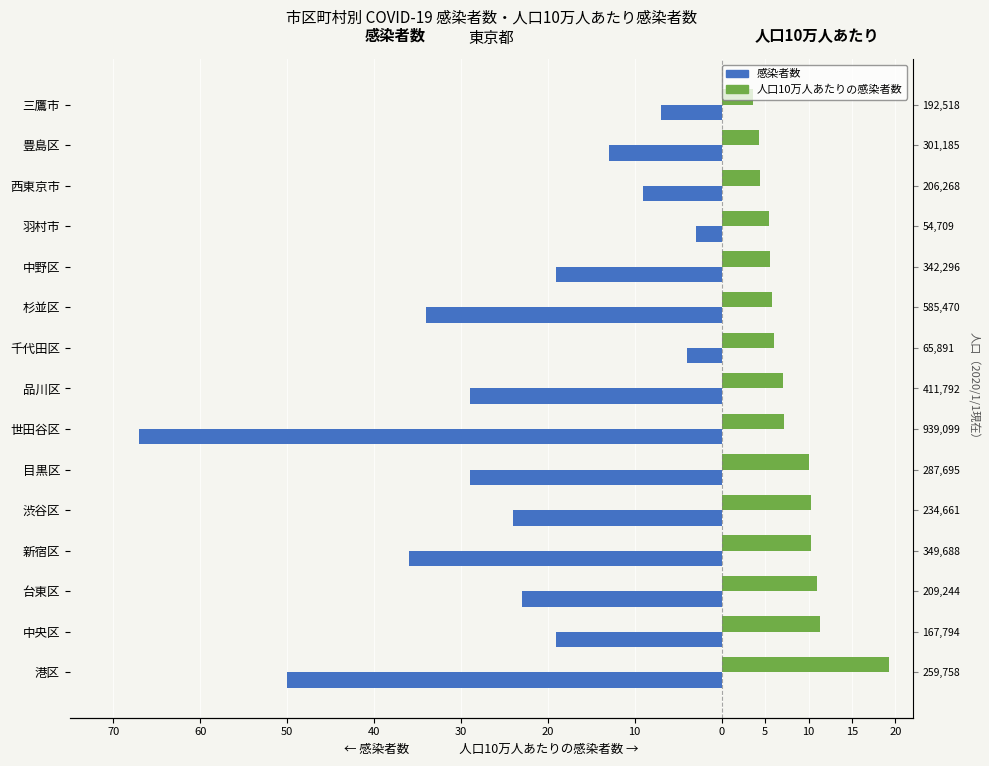

Does the chart contain stacked bars?

No